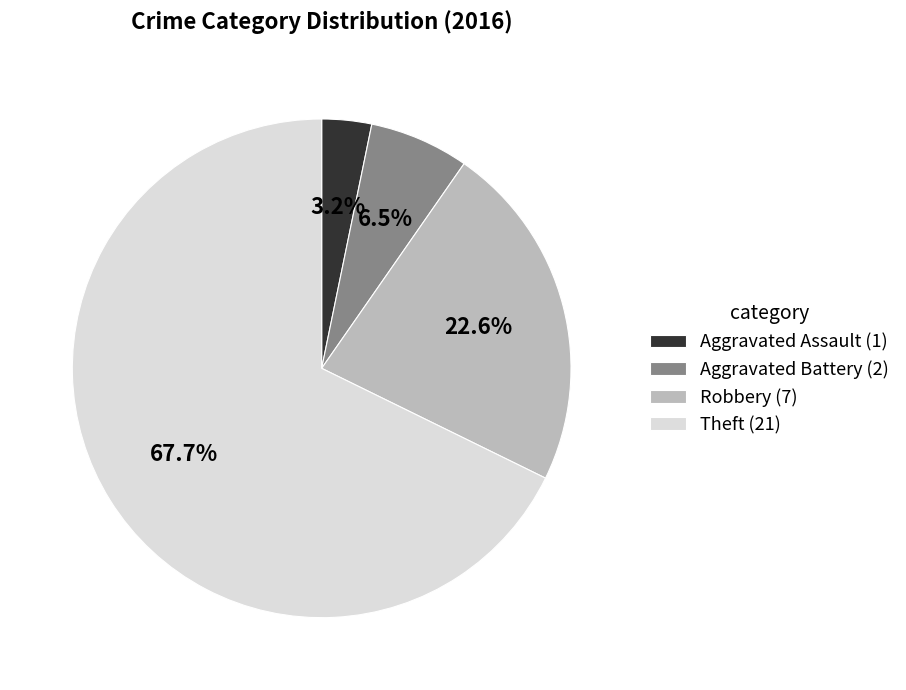

To the nearest percent, what portion does Robbery represent?

23%